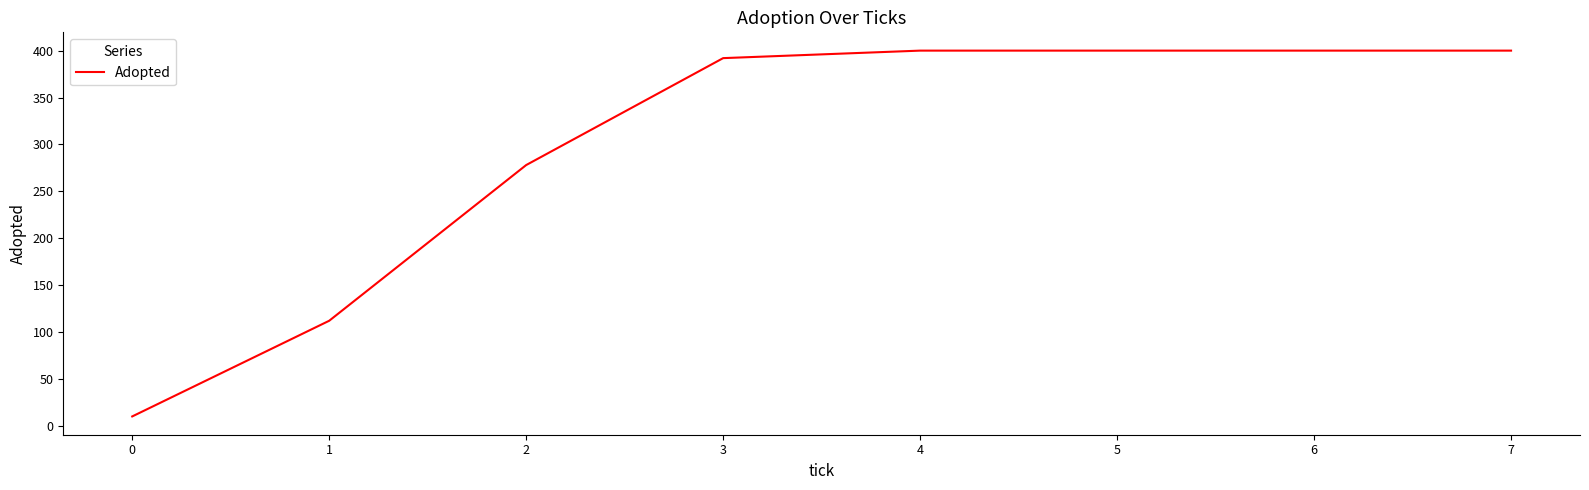

At which label is the value closest to 205?

2